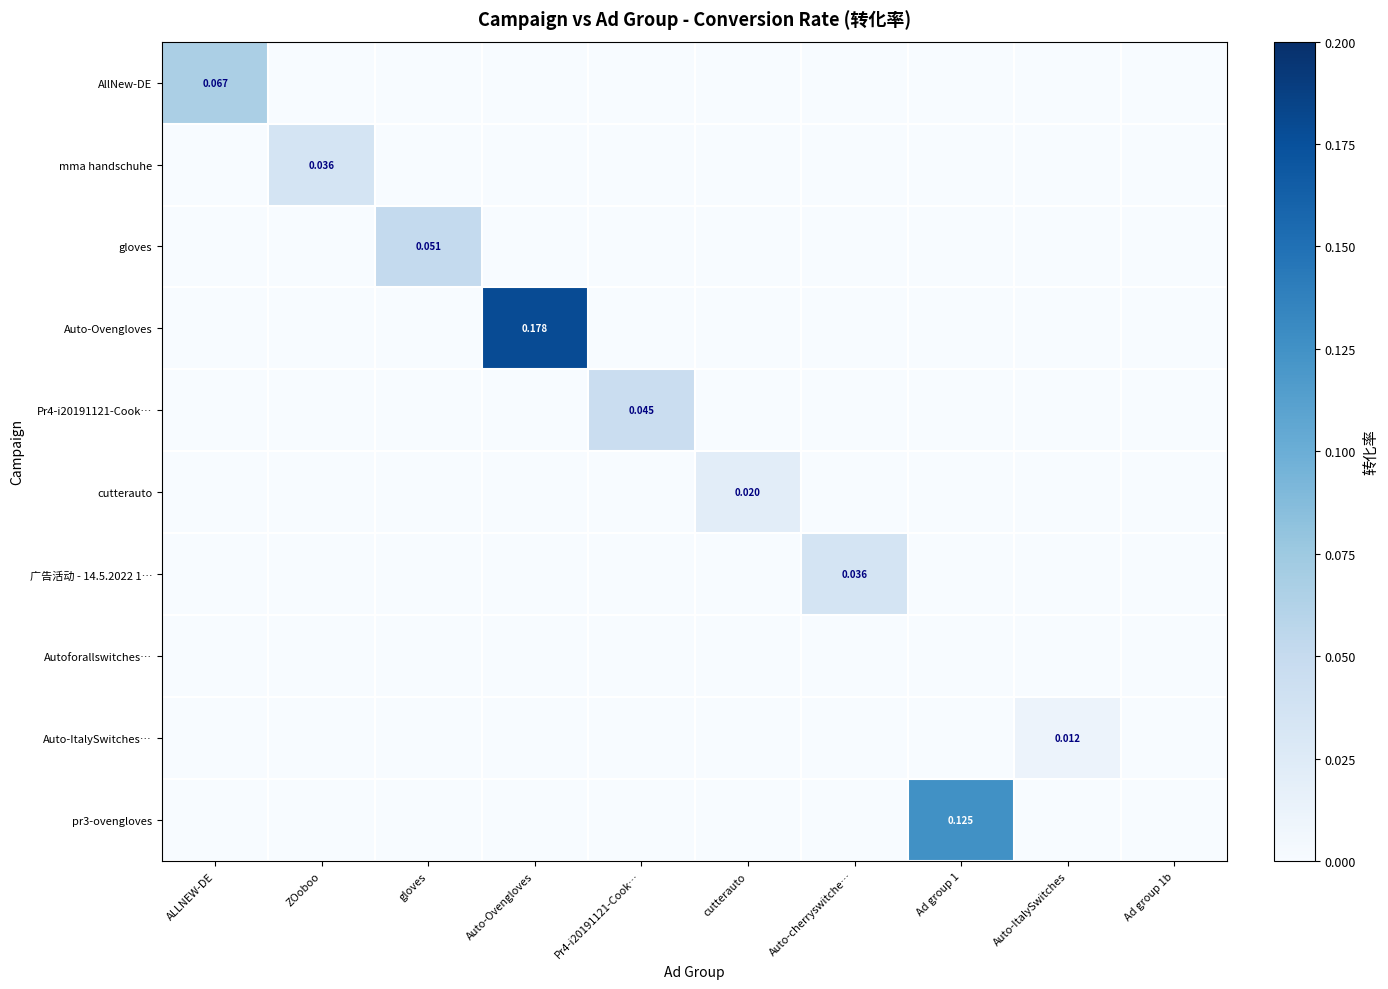

At which category does the chart reach its minimum across all series?

ZOoboo